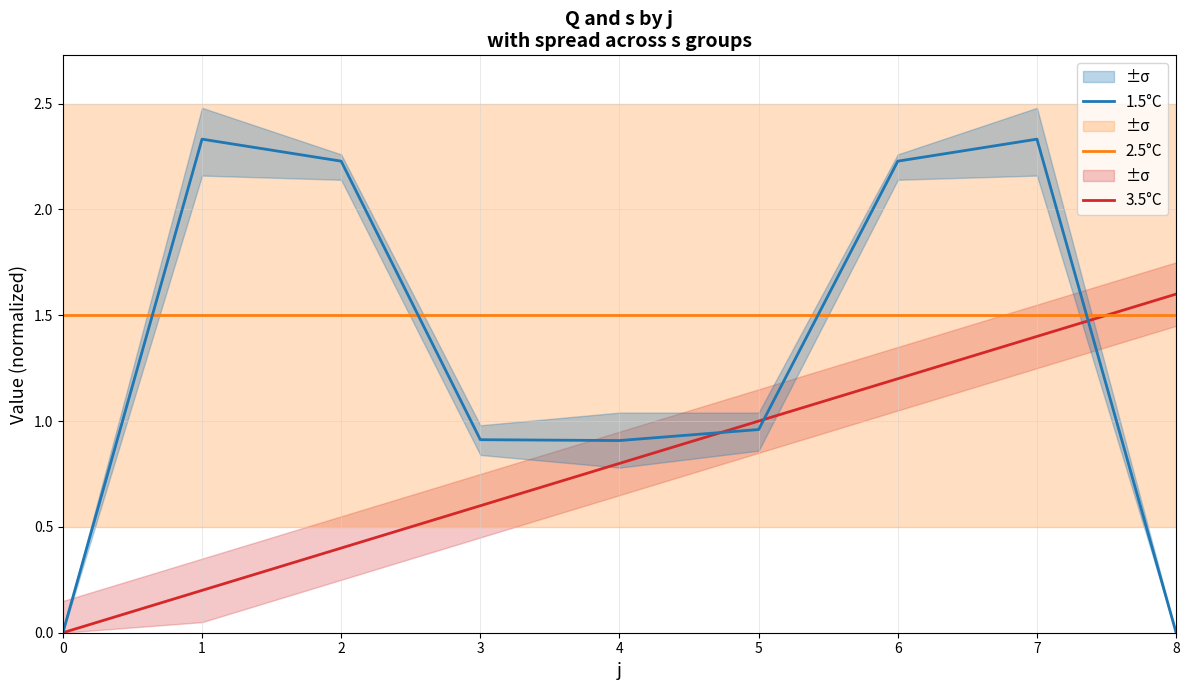

Which series has the largest total across all categories?

2.5°C